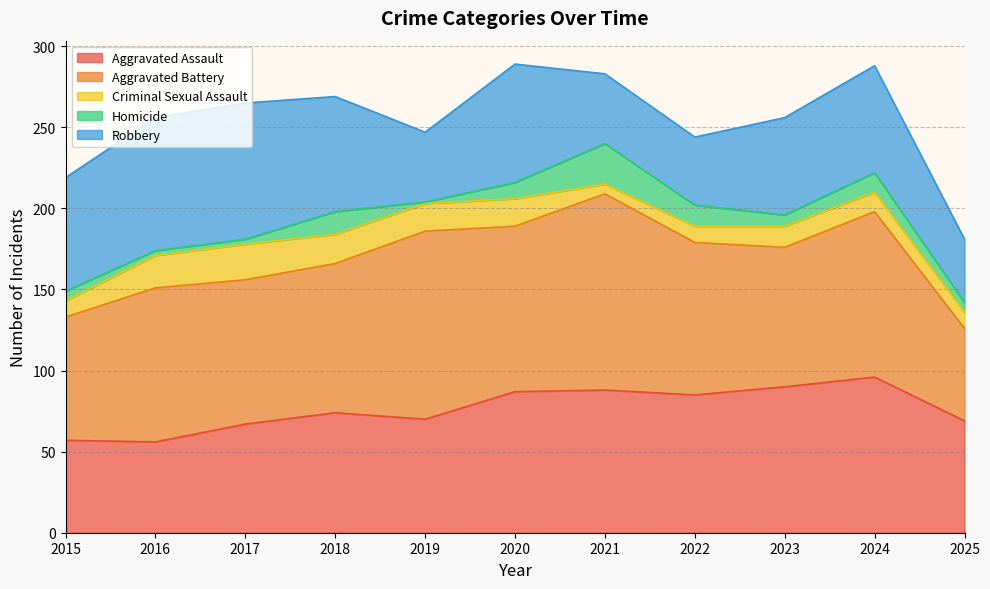

How many interior local peaks does the Criminal Sexual Assault series have?

2